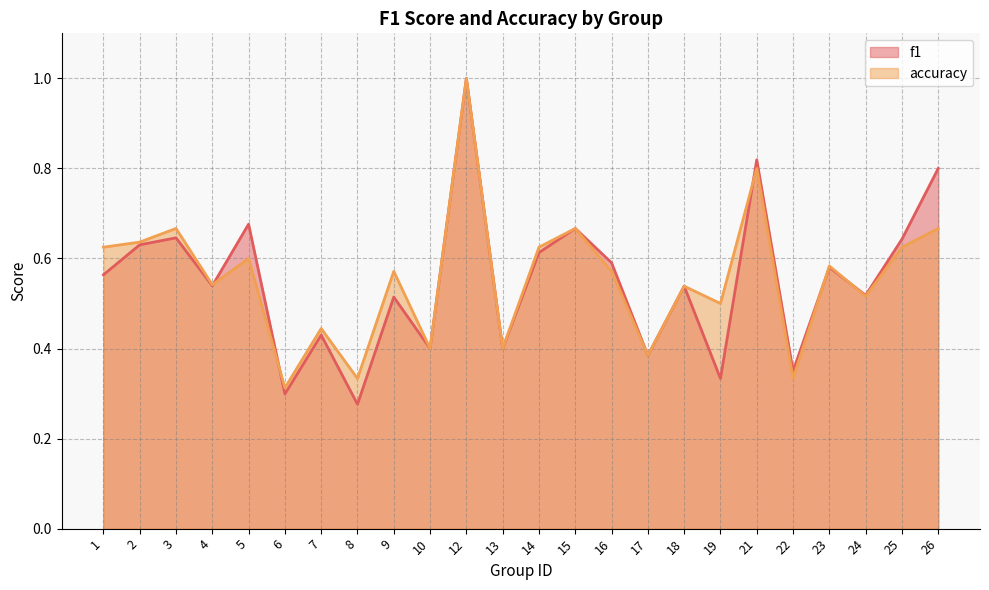

What value does the f1 series have at 6?

0.3